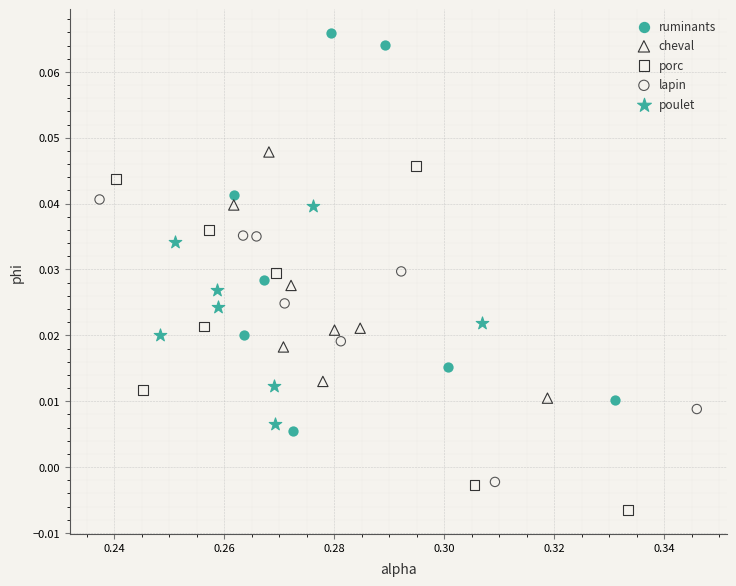

Which series reaches the maximum Y coordinate?

ruminants